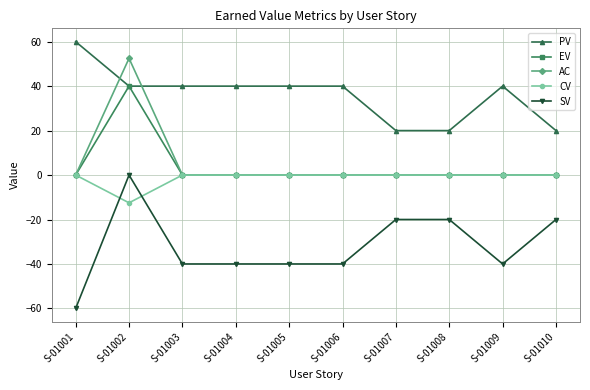

The AC series shows 15.1 at S-01002. True or false?

False